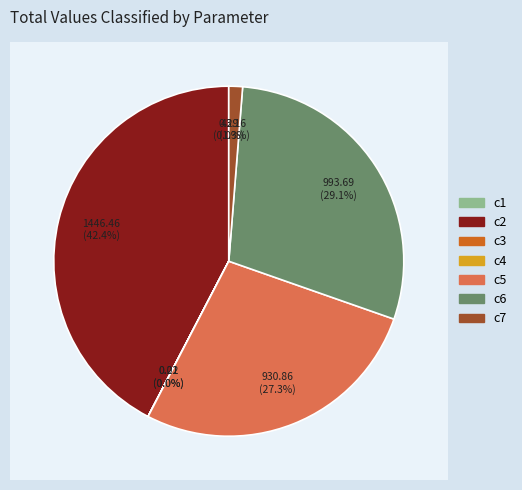

Is the sum of c4 and c7 greater than half?

No